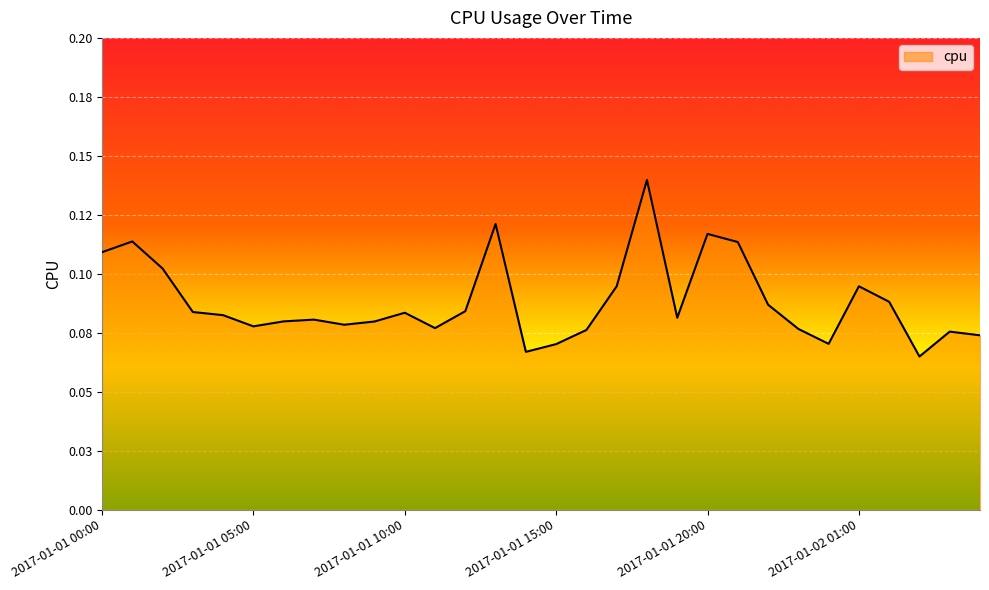

Is this an area chart (filled region under the line)?

Yes